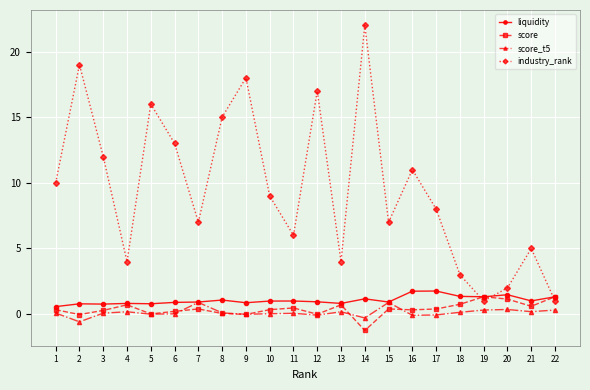

What is the total value across all series at 13?

5.7